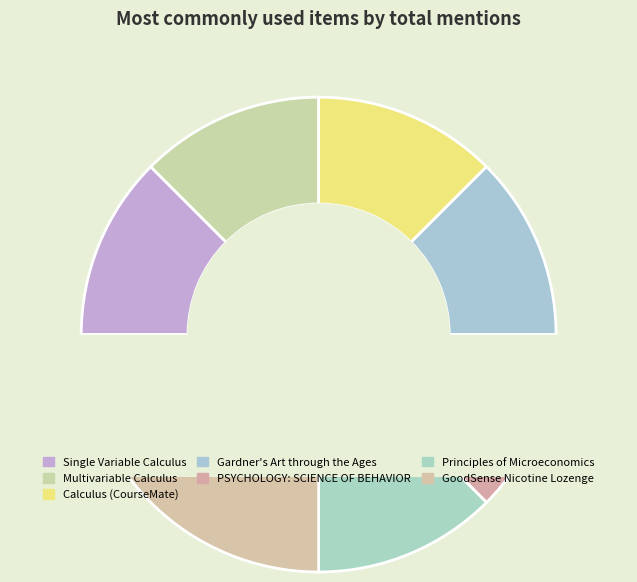

Approximately how many times larger is the value at Gardner's Art through the Ages compared to Calculus (CourseMate)?

1.0